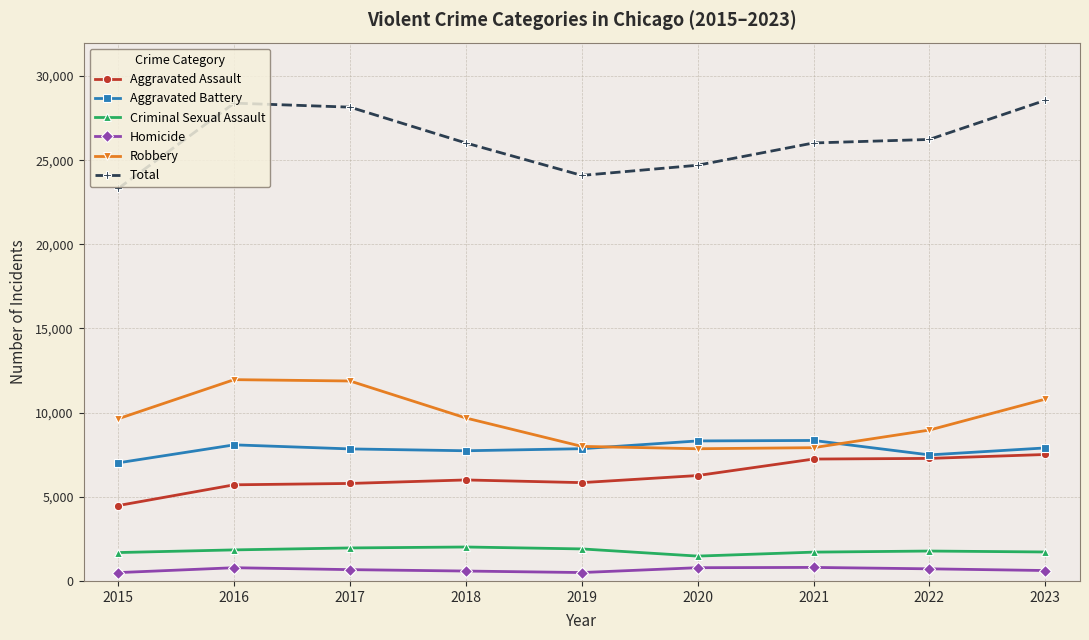

True or false: Aggravated Battery and Homicide cross at least once.

False